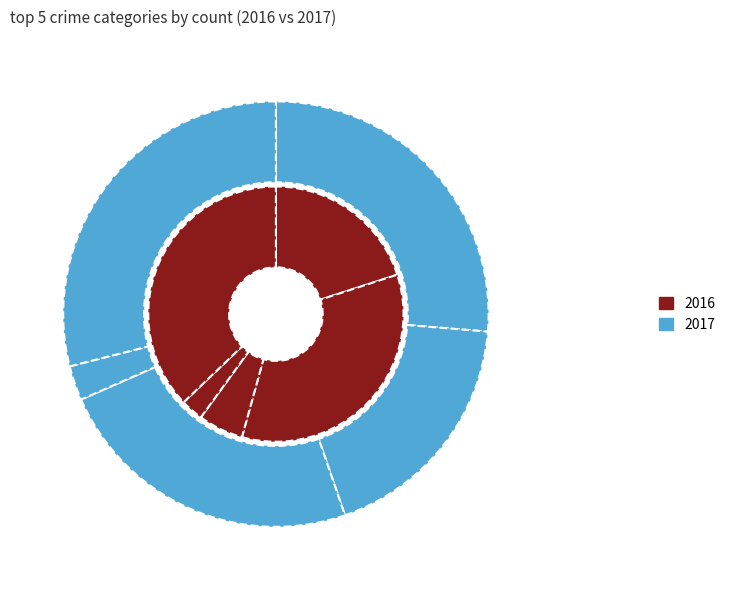

Between Robbery and Aggravated Assault, which is larger?

Robbery